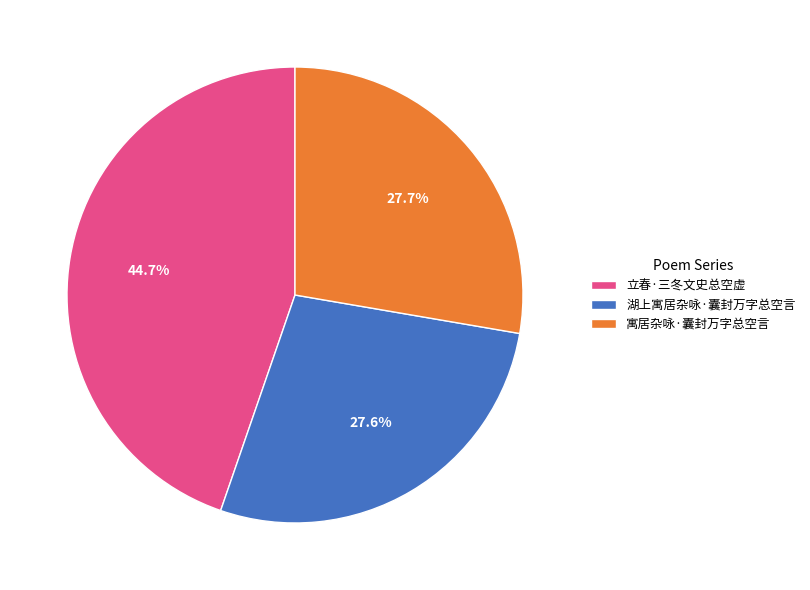

How many slices are in this pie chart?

3